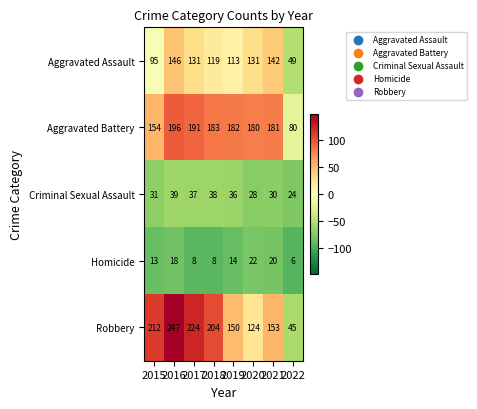

The Aggravated Battery series shows 182 at 2019. True or false?

True